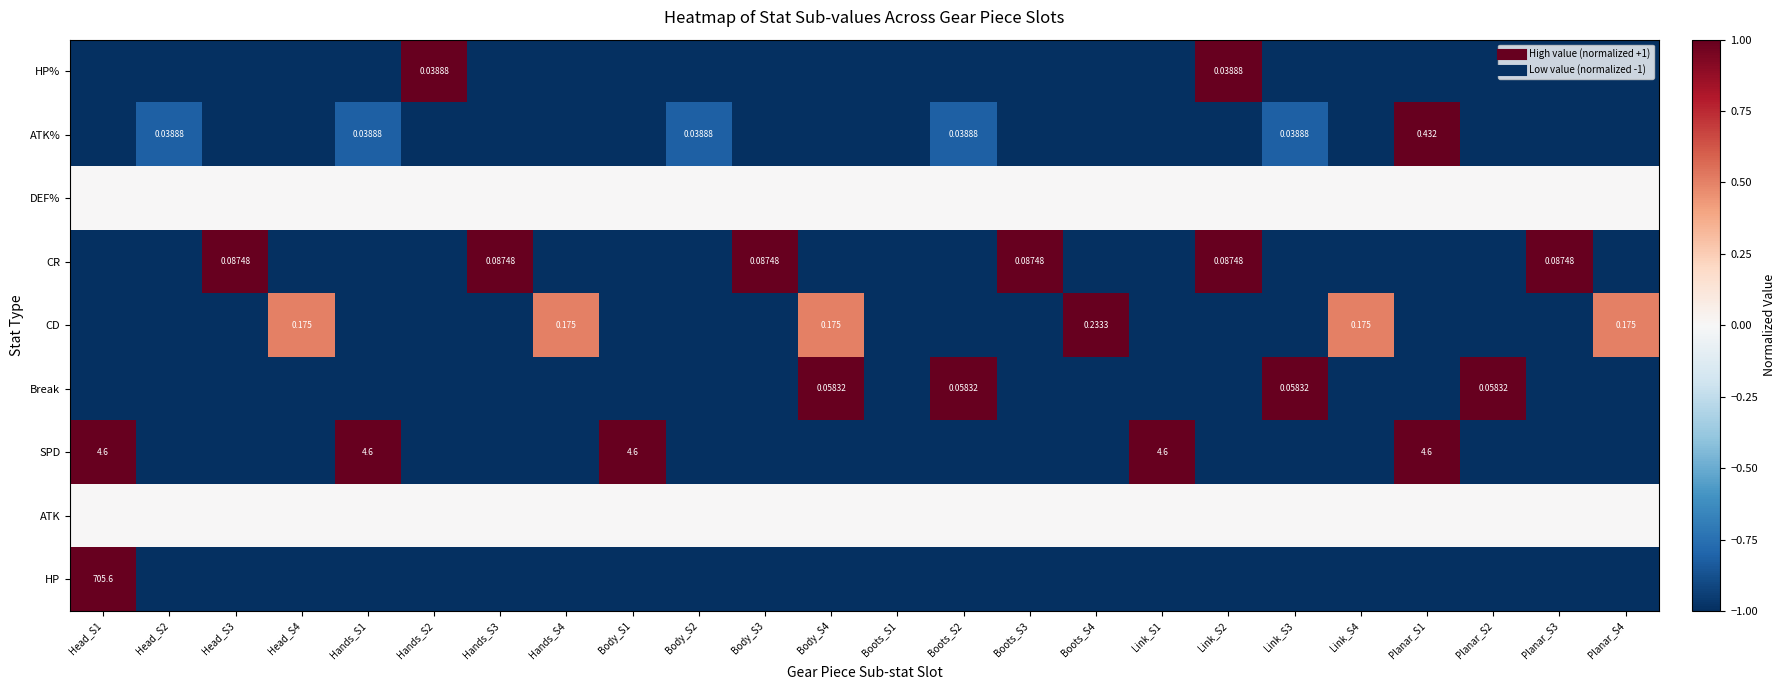

List the labels in order of Break value, largest first.

Body_S4, Boots_S2, Link_S3, Planar_S2, Head_S1, Head_S2, Head_S3, Head_S4, Hands_S1, Hands_S2, Hands_S3, Hands_S4, Body_S1, Body_S2, Body_S3, Boots_S1, Boots_S3, Boots_S4, Link_S1, Link_S2, Link_S4, Planar_S1, Planar_S3, Planar_S4